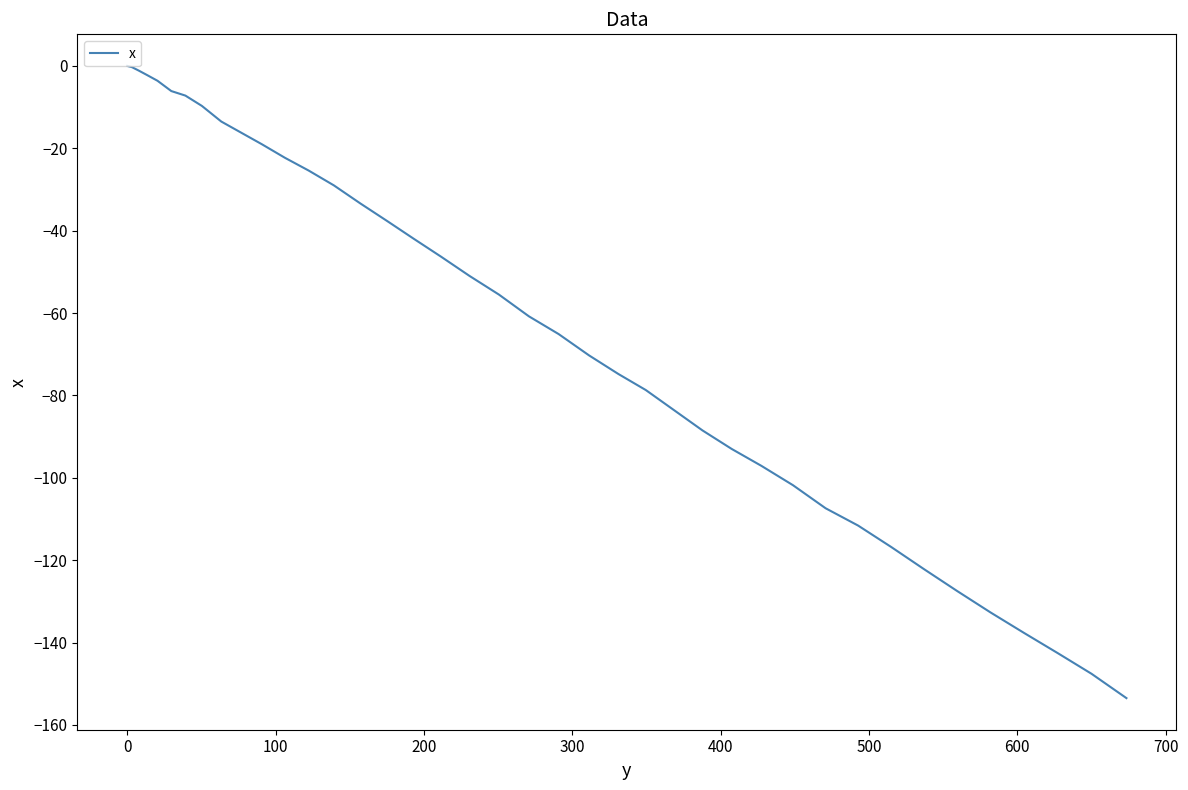

What is the difference between the maximum and minimum values?

153.5